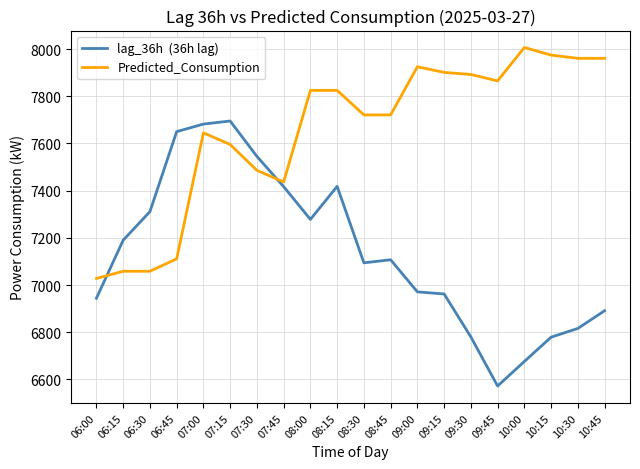

What is the spread (max minus min) of values at 07:15?

99.5